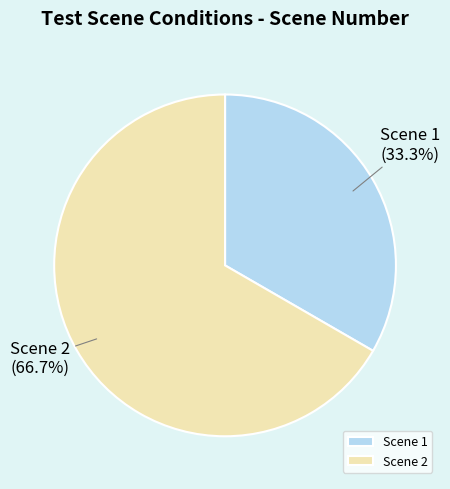

True or false: Scene 2 accounts for 77% of the total.

False